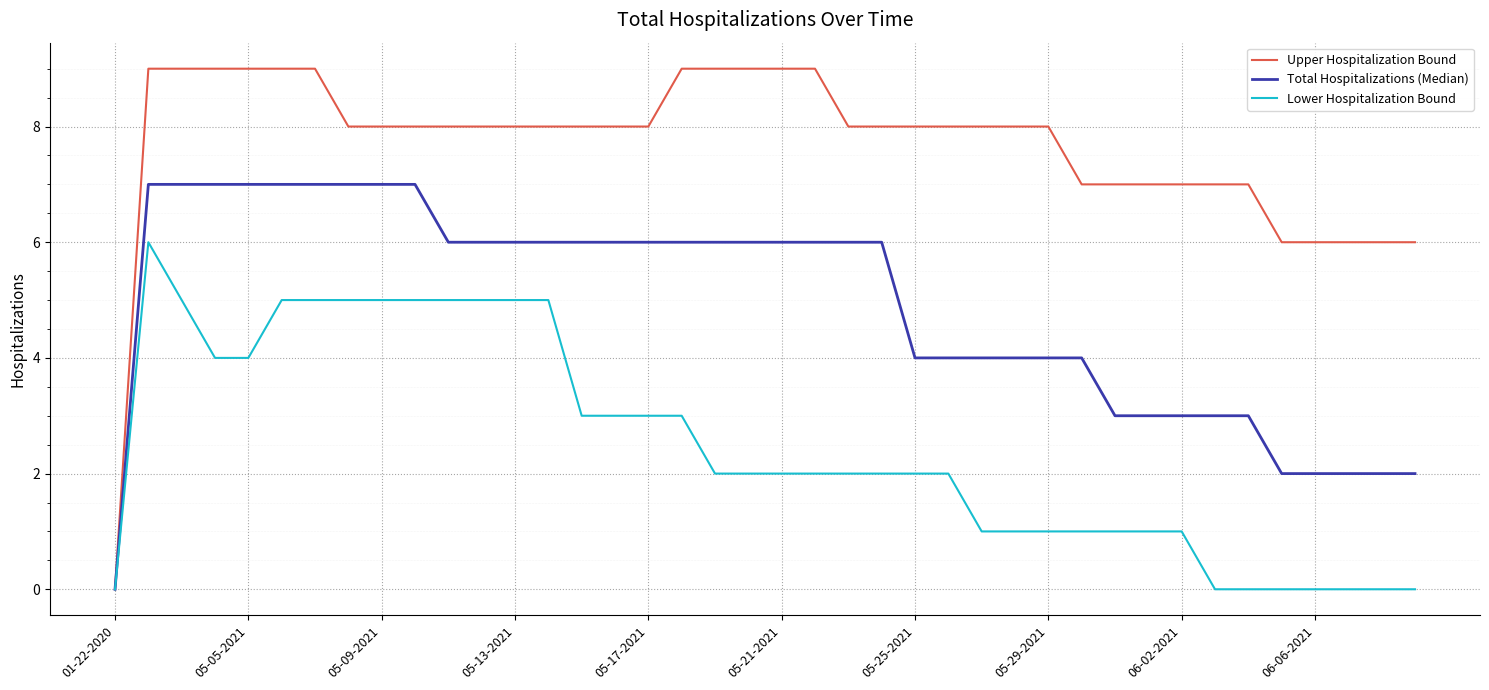

Rank the series by their maximum value, from highest to lowest.

Upper Hospitalization Bound, Total Hospitalizations (Median), Lower Hospitalization Bound